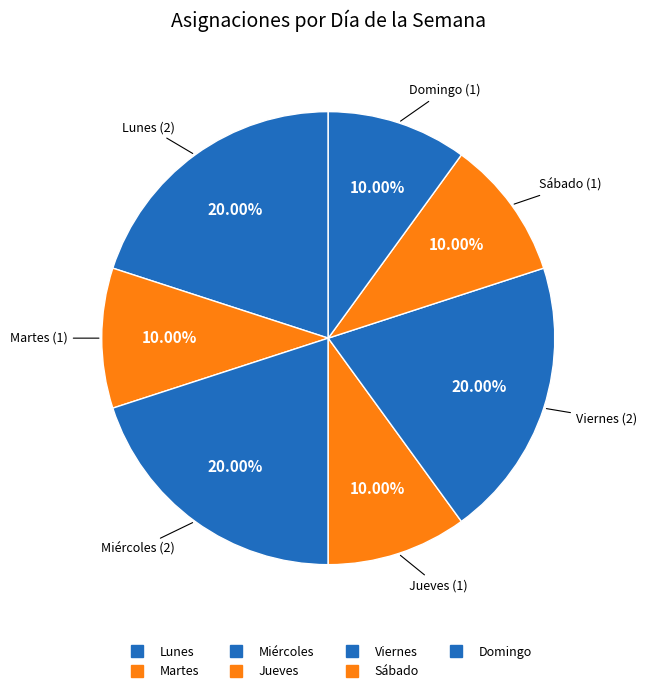

Is there any slice that represents more than half of the pie?

No